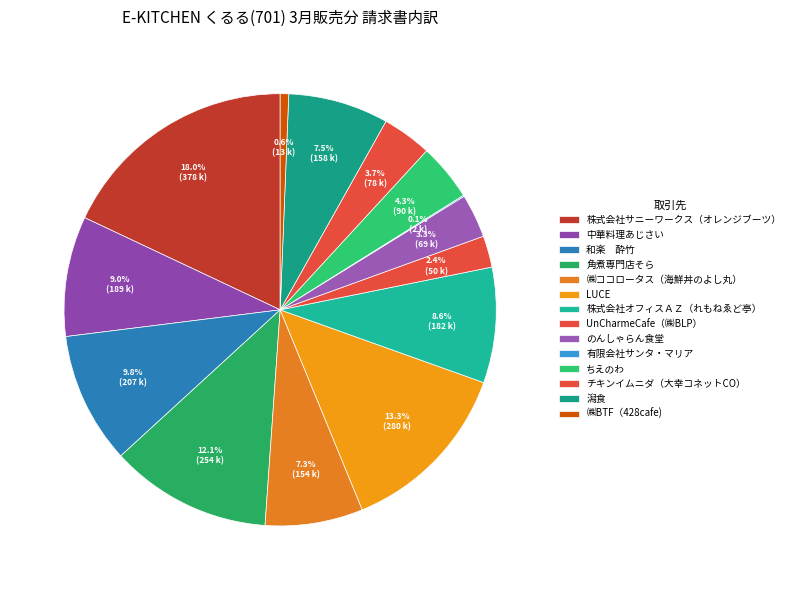

What is the ratio of the value at のんしゃらん食堂 to the value at 有限会社サンタ・マリア?

35.9